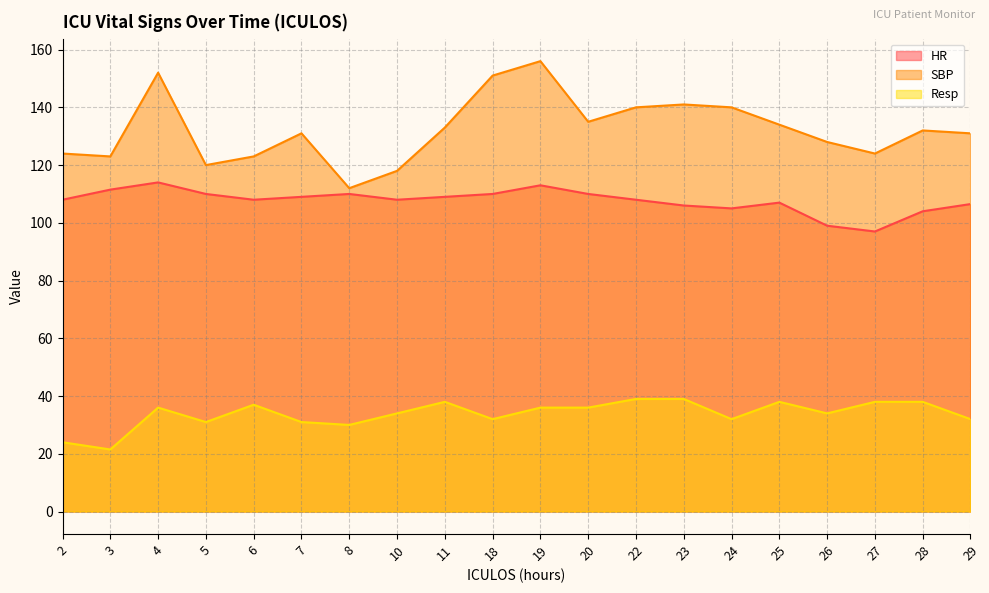

True or false: HR and SBP cross at least once.

False